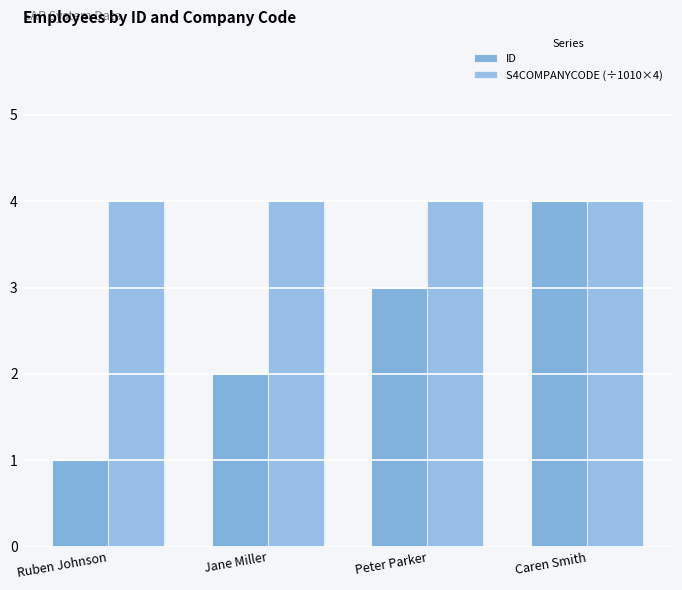

How many bars are there in total?

8